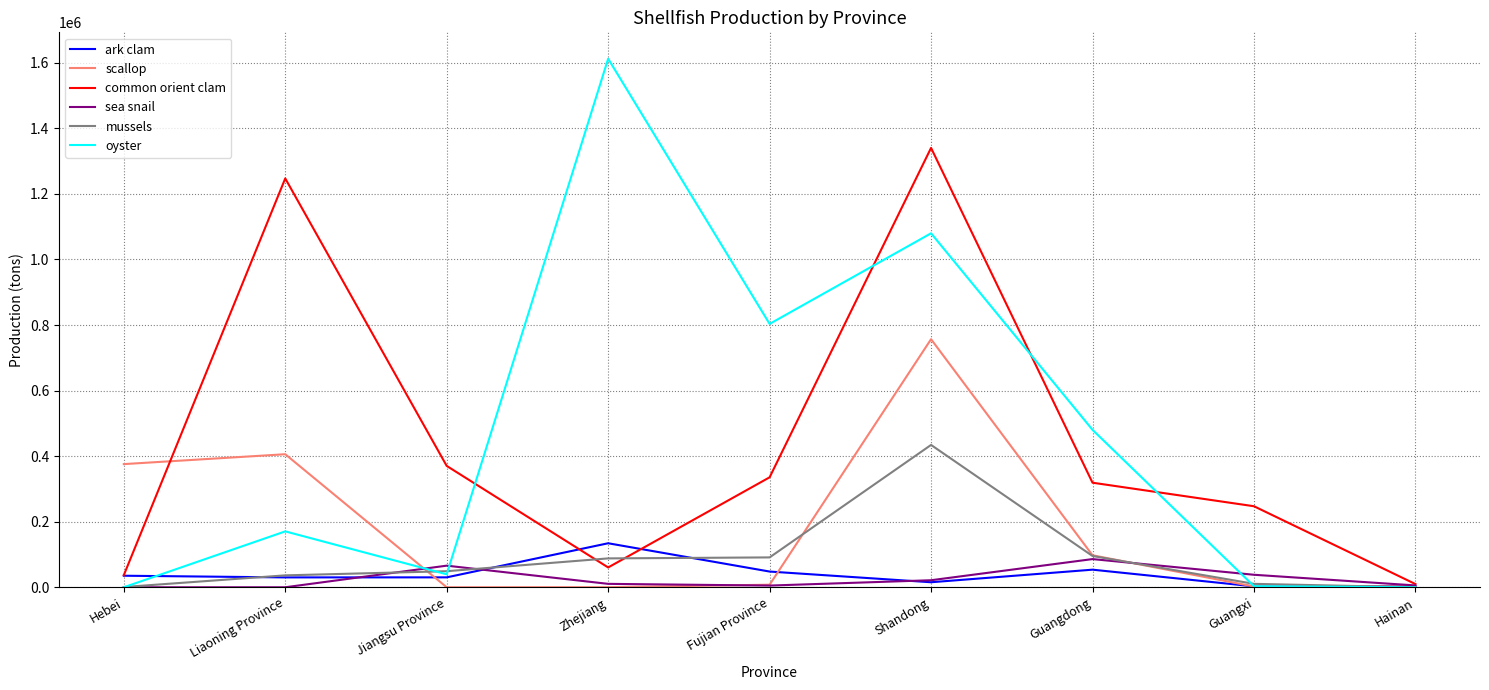

Is it true that oyster equals 803493 at Fujian Province?

True